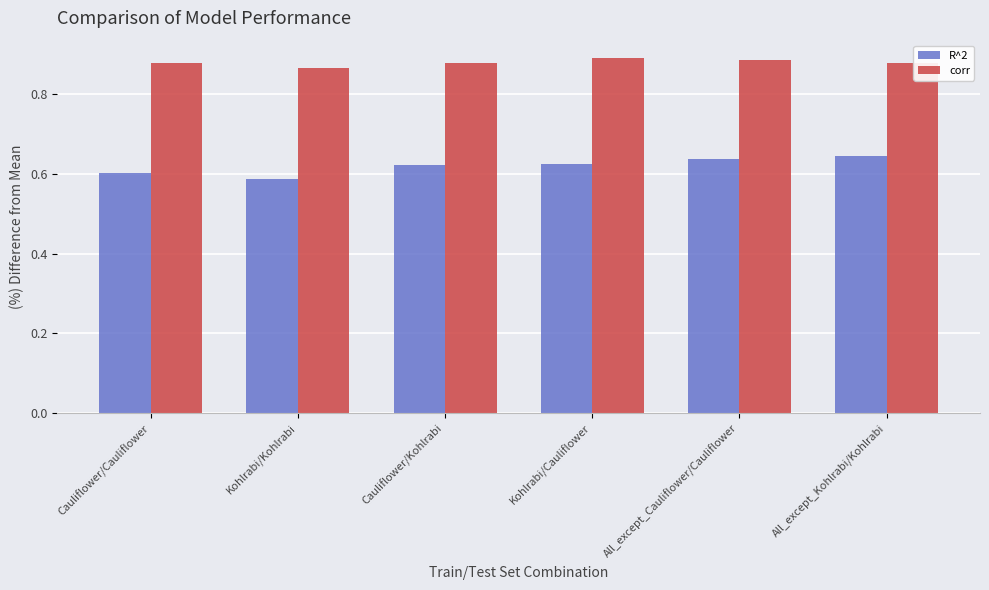

How many bars are there in total?

12